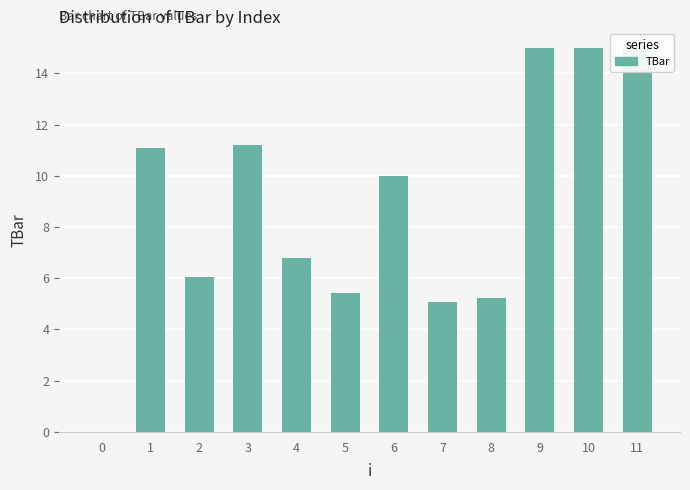

What is the ratio of the value at 9 to the value at 5?

2.8